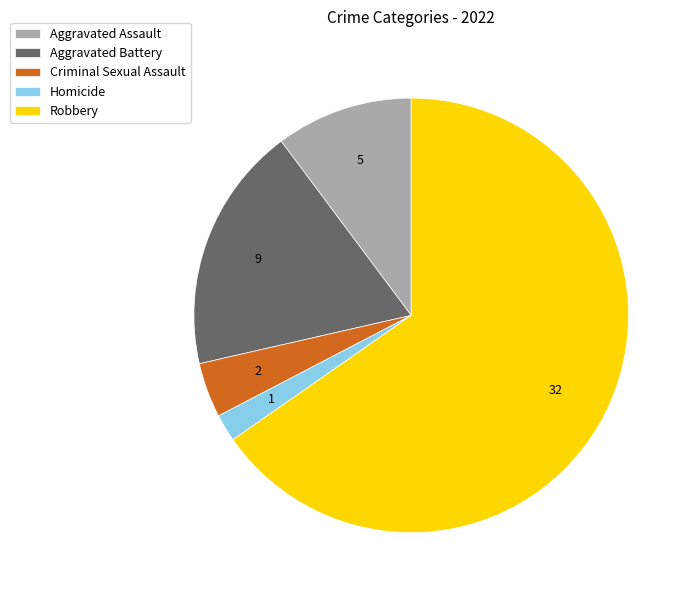

Between Criminal Sexual Assault and Homicide, which is larger?

Criminal Sexual Assault